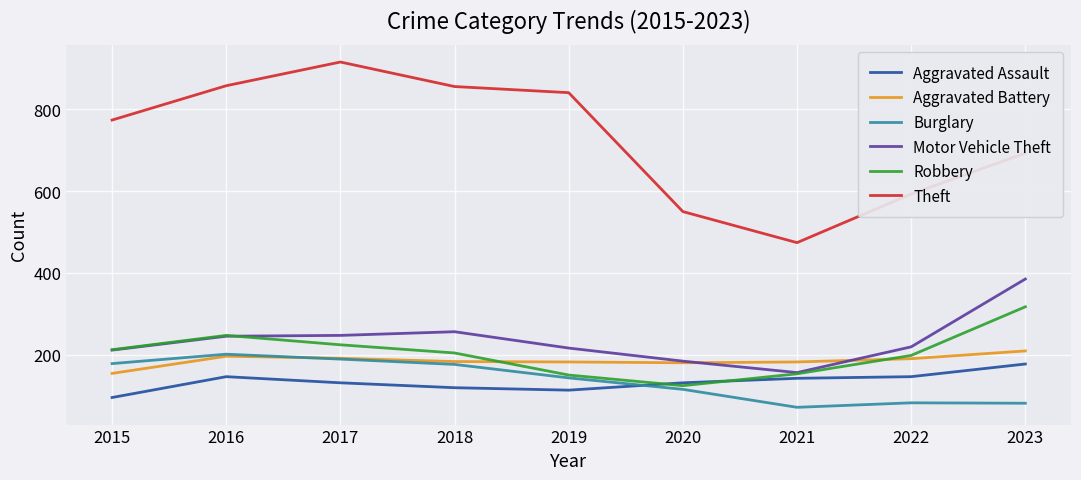

What is the greatest value displayed?

916